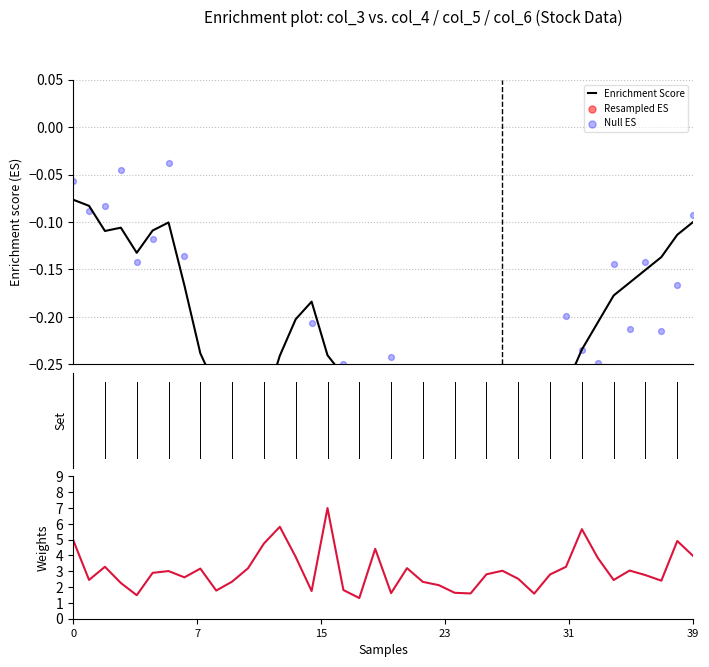

Which series has the widest spread of Y values?

Weights (Volume)